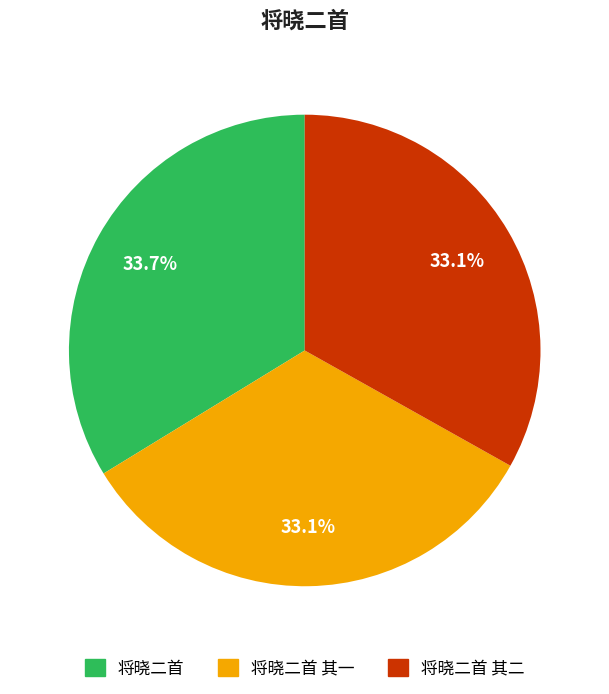

To the nearest percent, what portion does 将晓二首 其一 represent?

33%